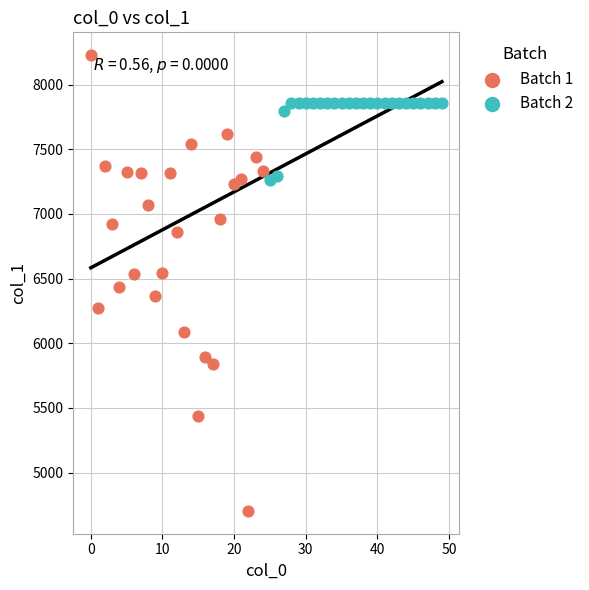

Which series has the largest Y range (max minus min)?

Batch 1